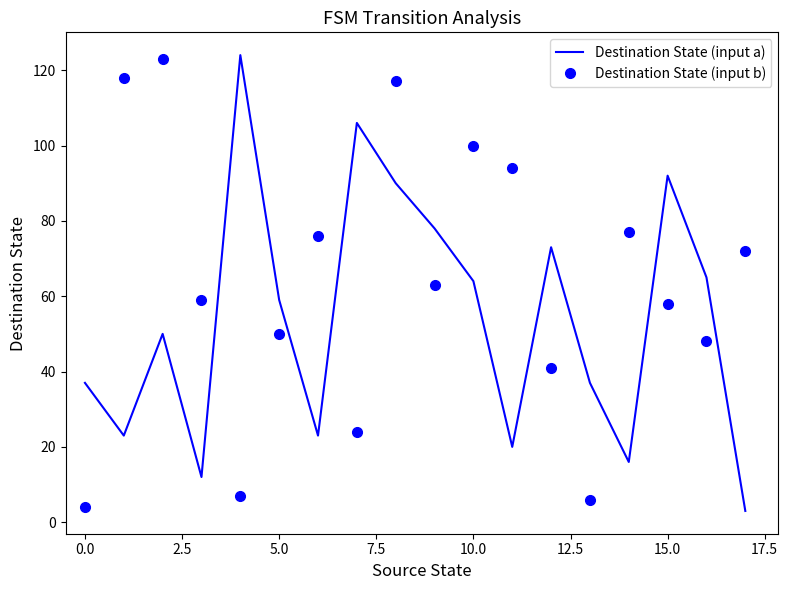

What is the lowest value of the Destination State (input a) series?

3